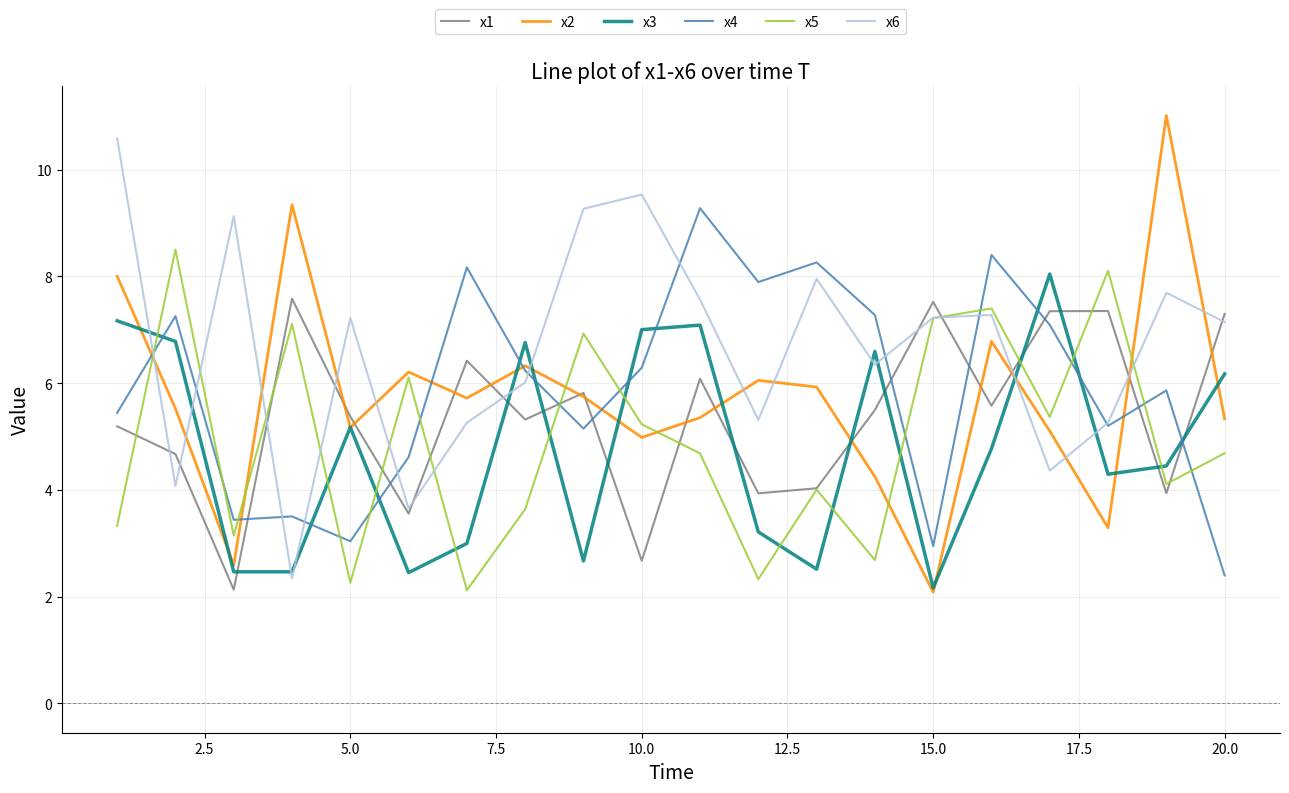

Which series ends up on top after the final intersection of x4 and x2?

x2